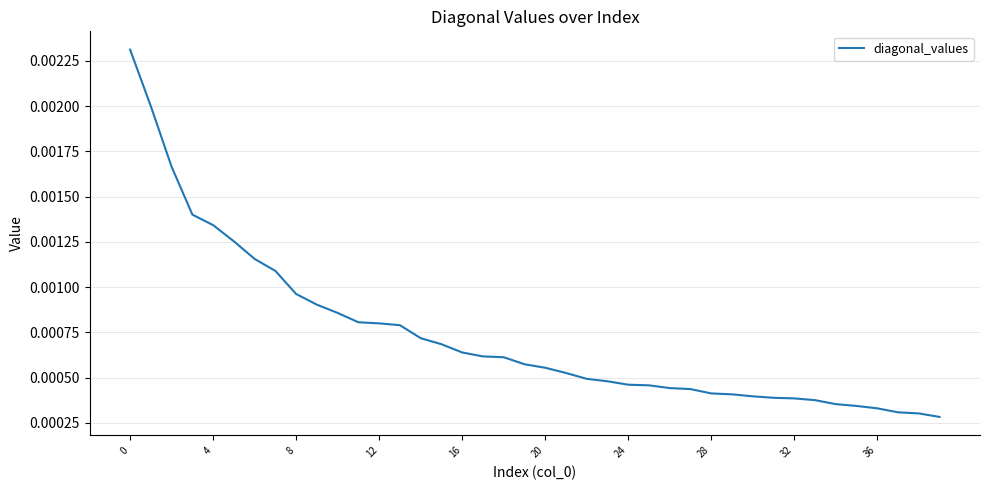

How many lines are shown in the chart?

1